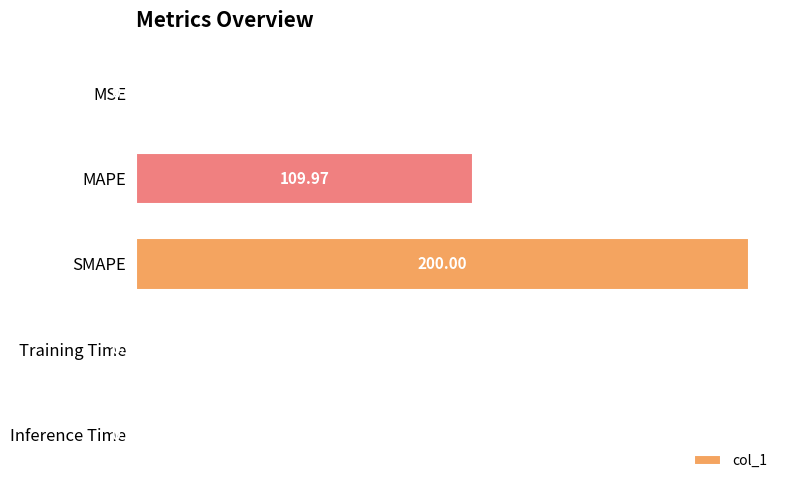

At which label is the value closest to 100?

MAPE